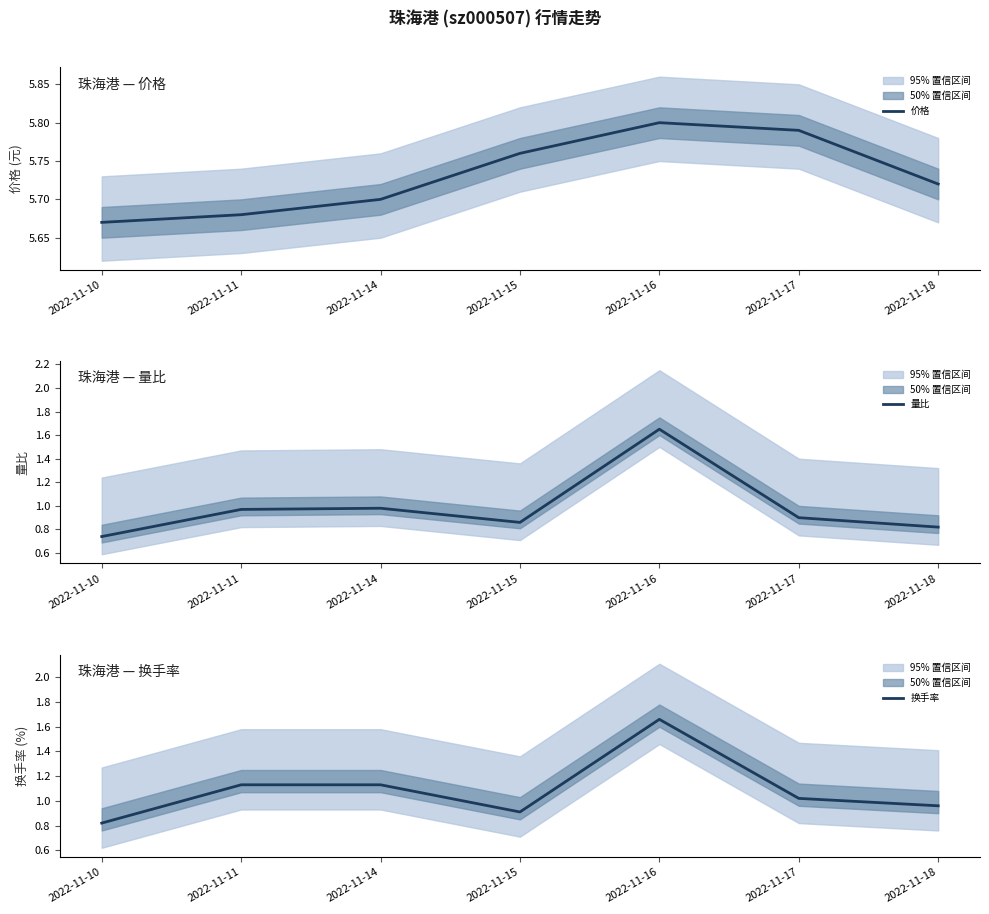

Which series has the largest total across all categories?

价格